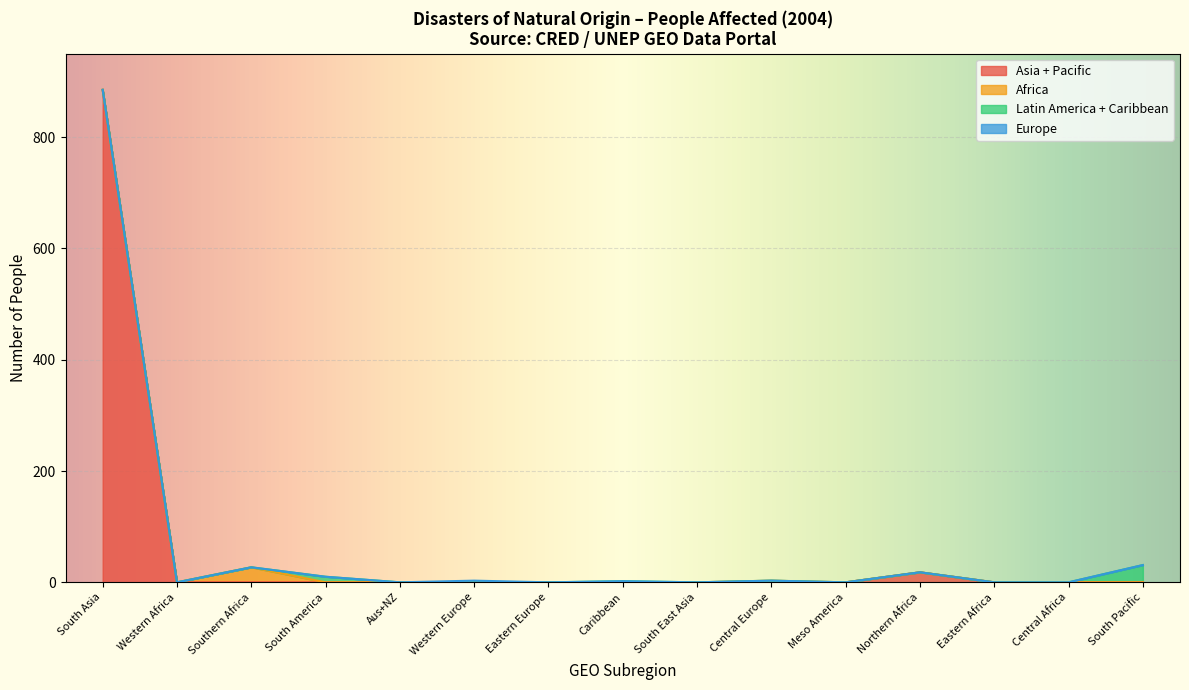

Which category has the highest value in the Asia + Pacific series?

South Asia